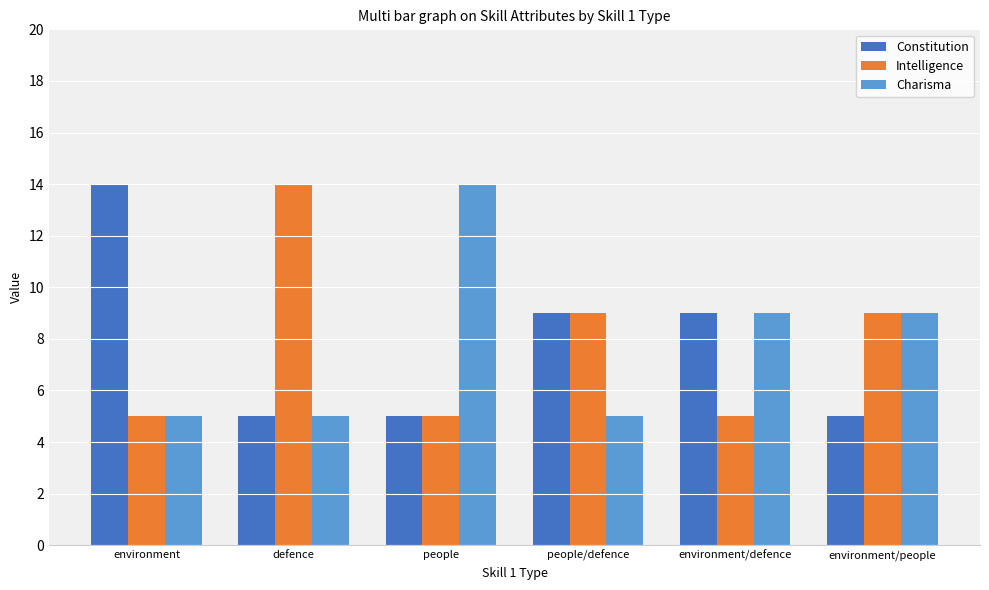

What is the sum of all Intelligence values?

47